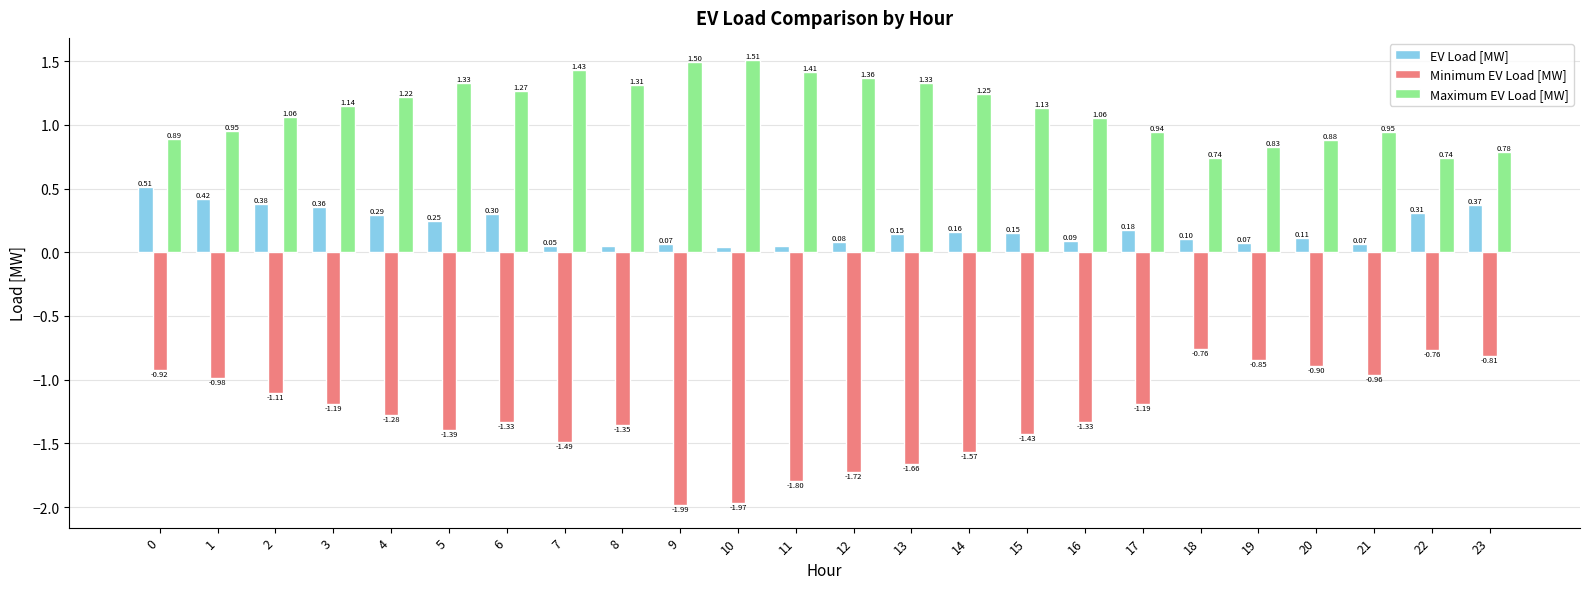

How many data points in Maximum EV Load [MW] are above 1?

15